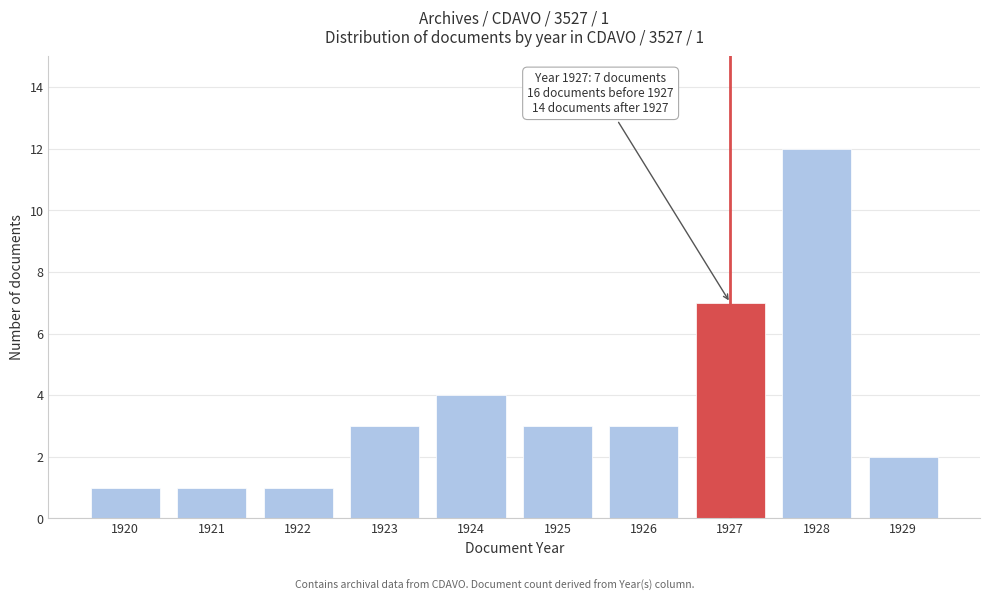

Reading left to right, what are all the values shown in this chart?

1	1	1	3	4	3	3	7	12	2